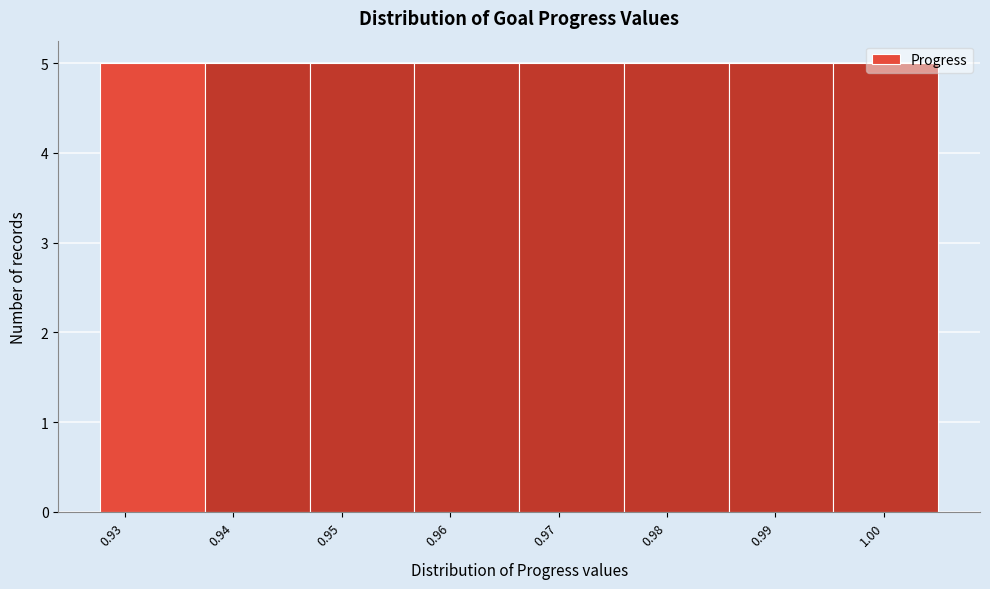

Reading left to right, list every bar in this chart as the range it spans on the x-axis followed by its height. Neither the bar edges nor the heights are printed on the chart, so give them approximately, as read against the axes.

0.928 to 0.937: 5
0.937 to 0.947: 5
0.947 to 0.957: 5
0.957 to 0.966: 5
0.966 to 0.976: 5
0.976 to 0.986: 5
0.986 to 0.995: 5
0.995 to 1.005: 5